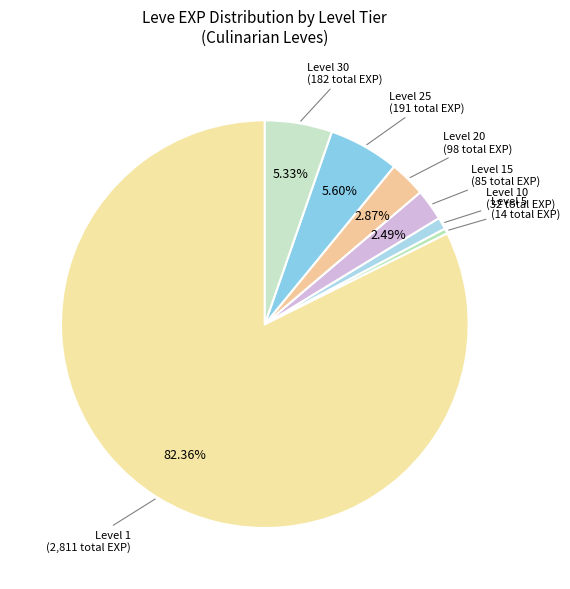

How many slices are in this pie chart?

7